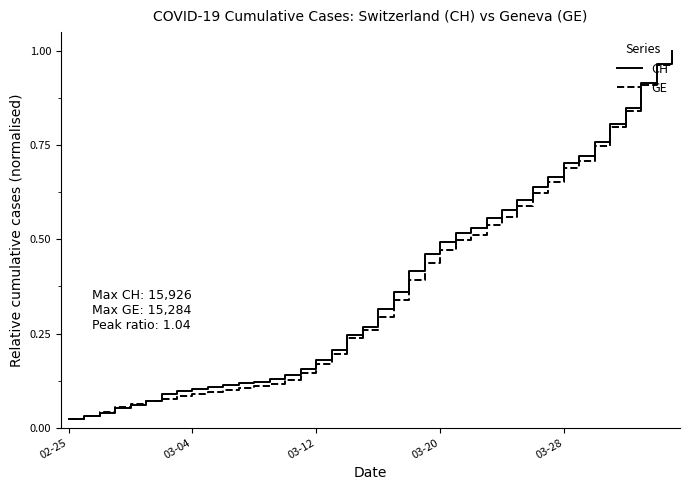

Which series has the largest range (max minus min)?

CH